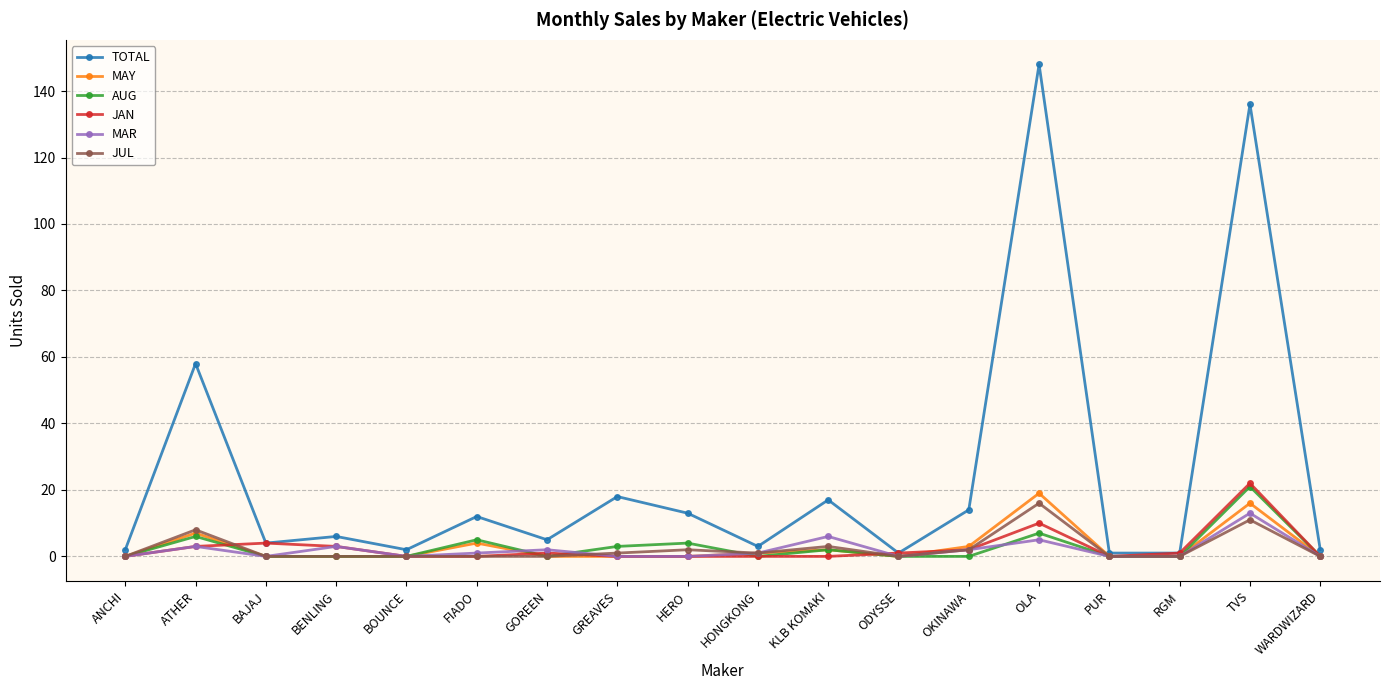

What is the maximum value for MAR?

13